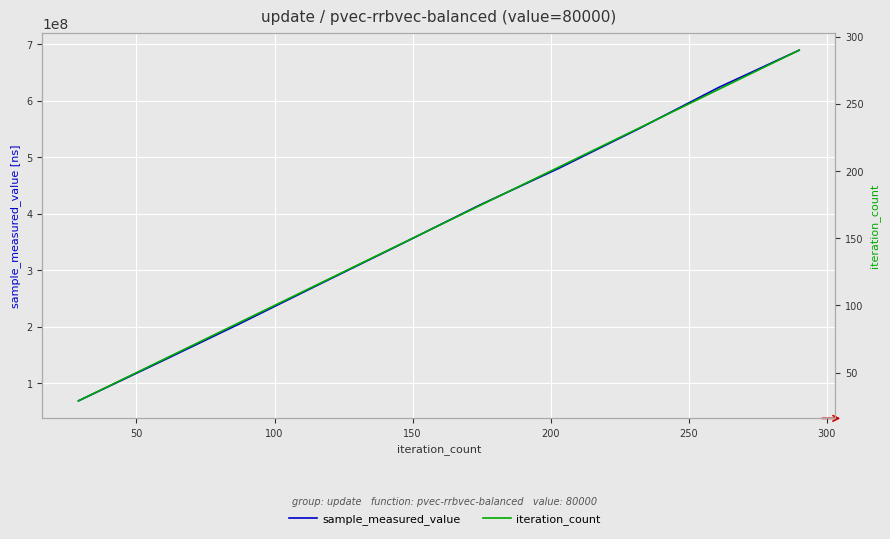

Between 150 and 200, which series saw the biggest shift?

sample_measured_value